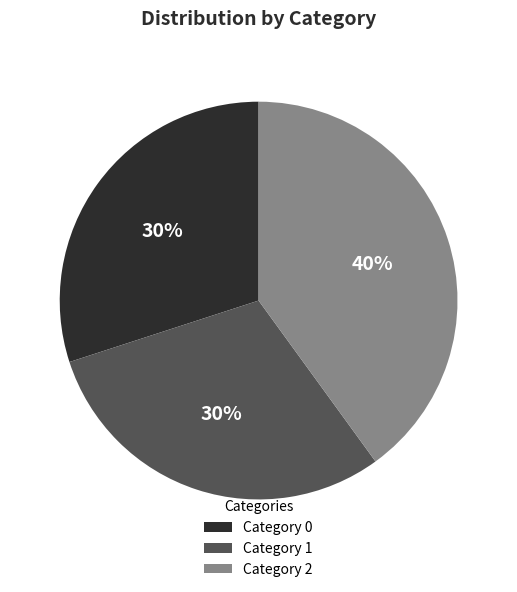

Is there any slice that represents more than half of the pie?

No